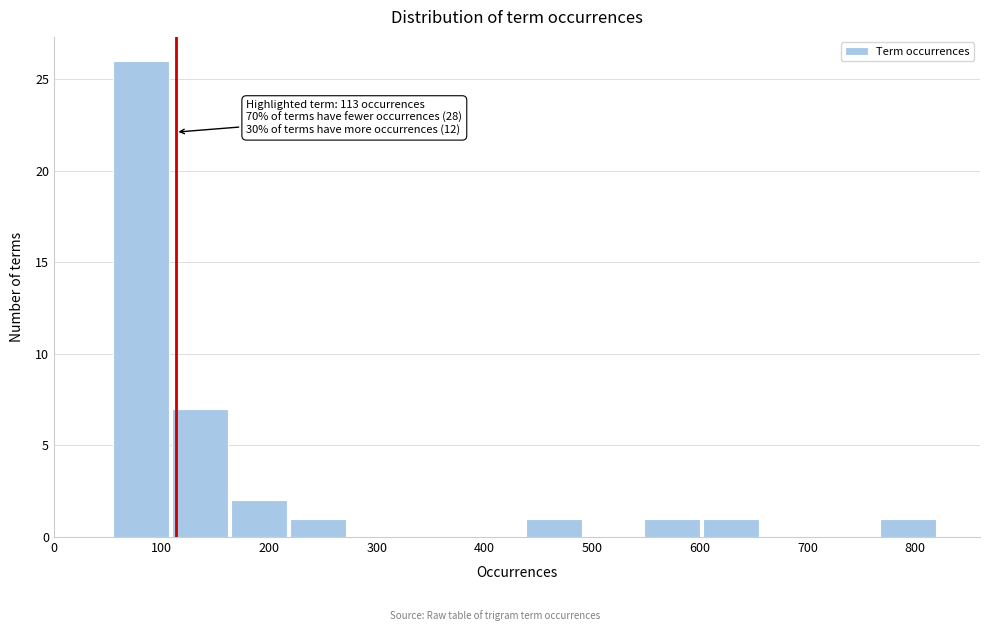

Which range on the x-axis has the tallest bar?

50 to 110